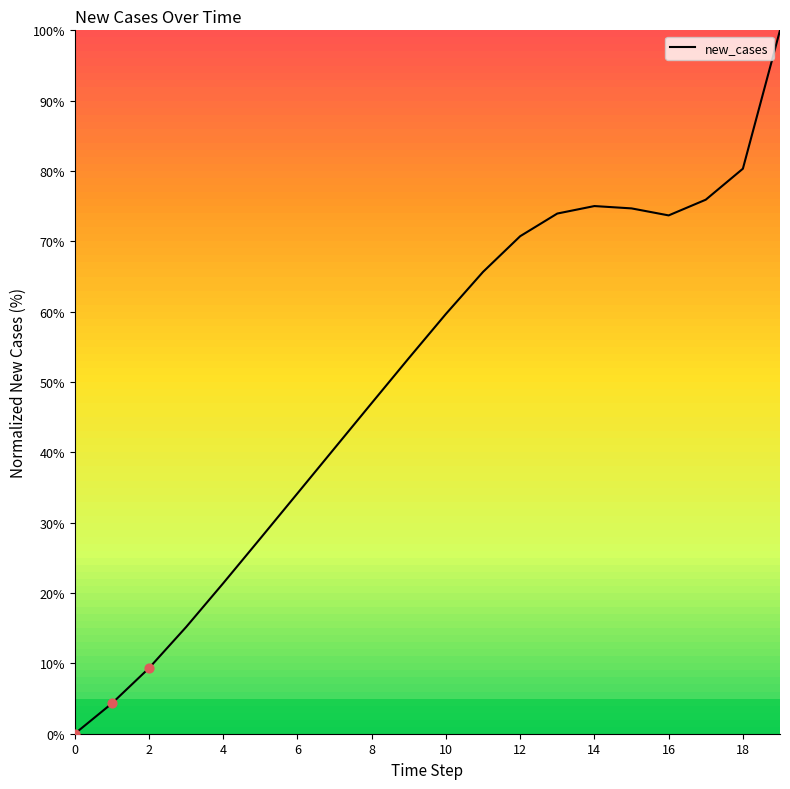

What is the difference between the maximum and minimum values?

100.0